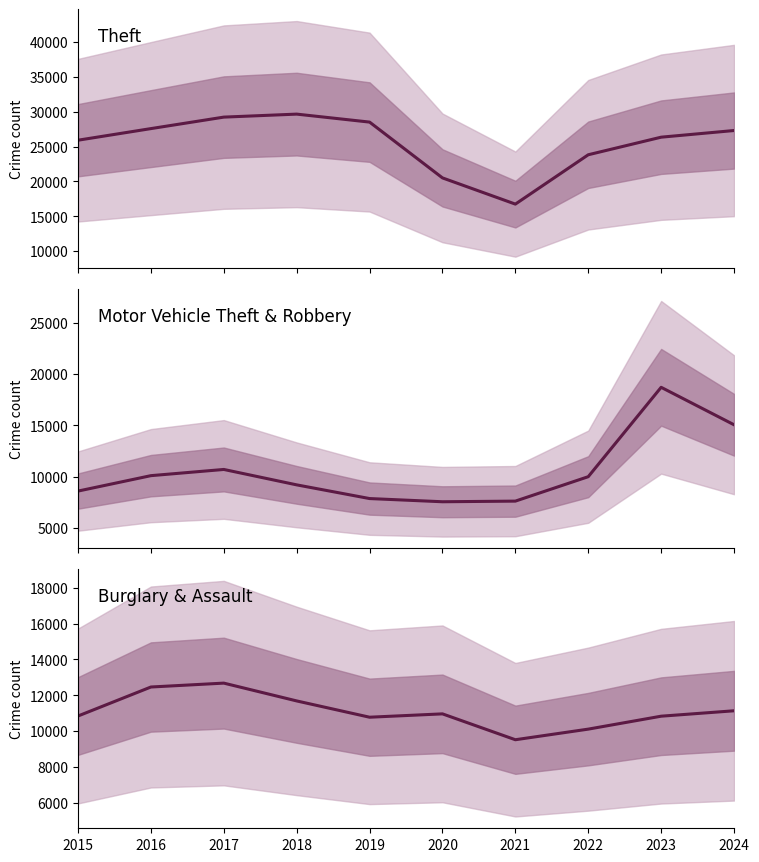

How many interior local peaks does the Motor Vehicle Theft + Robbery series have?

2